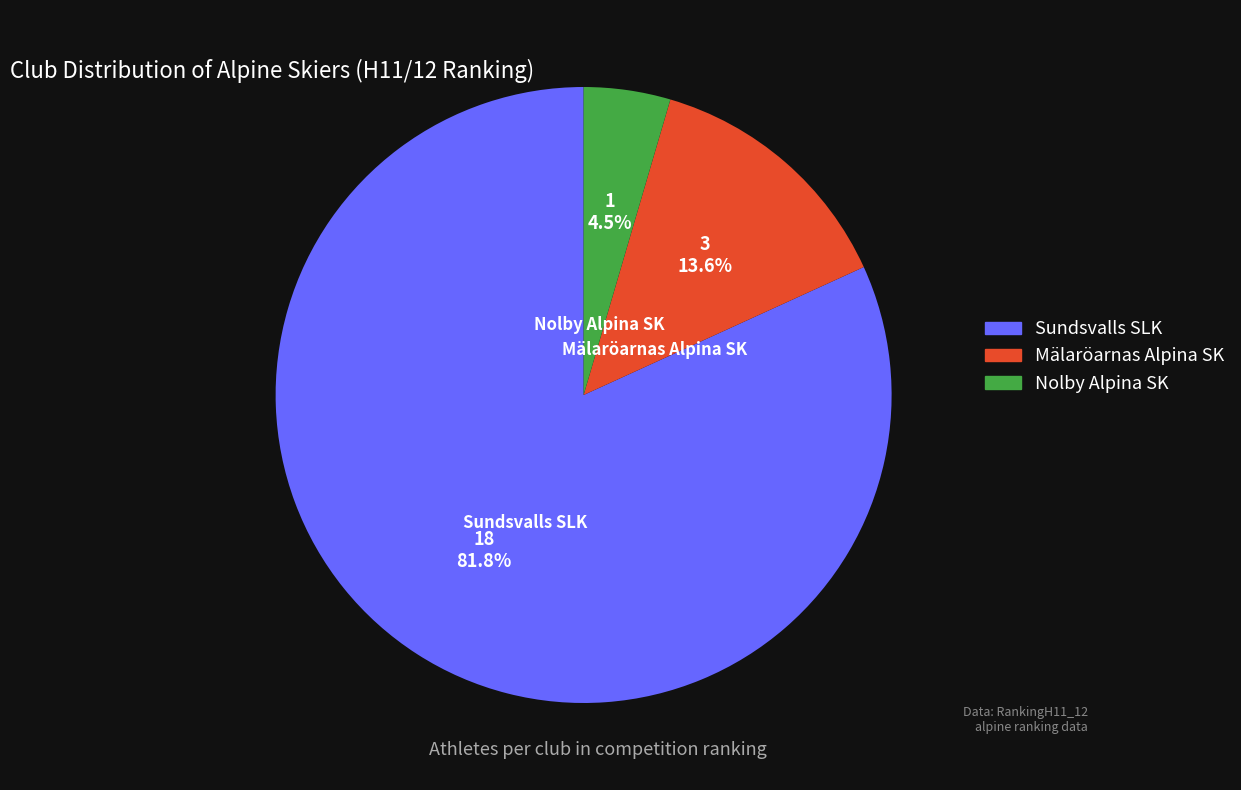

Does any single category account for the majority?

Yes